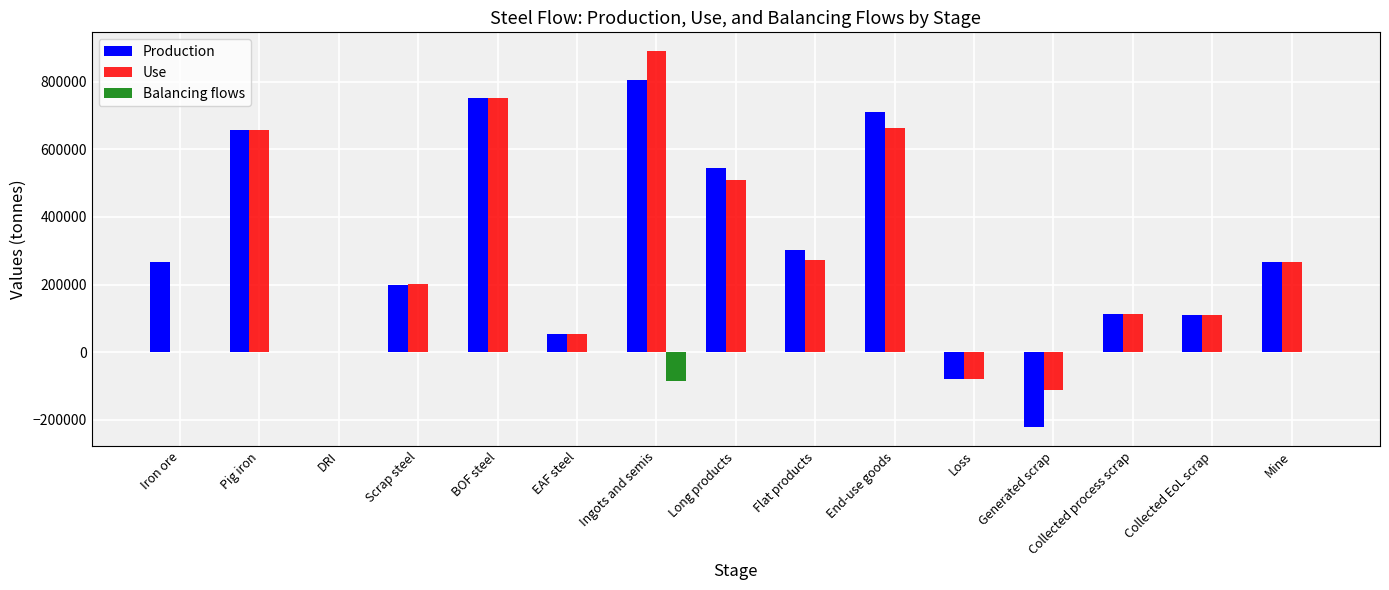

What is the greatest value displayed?

890879.3